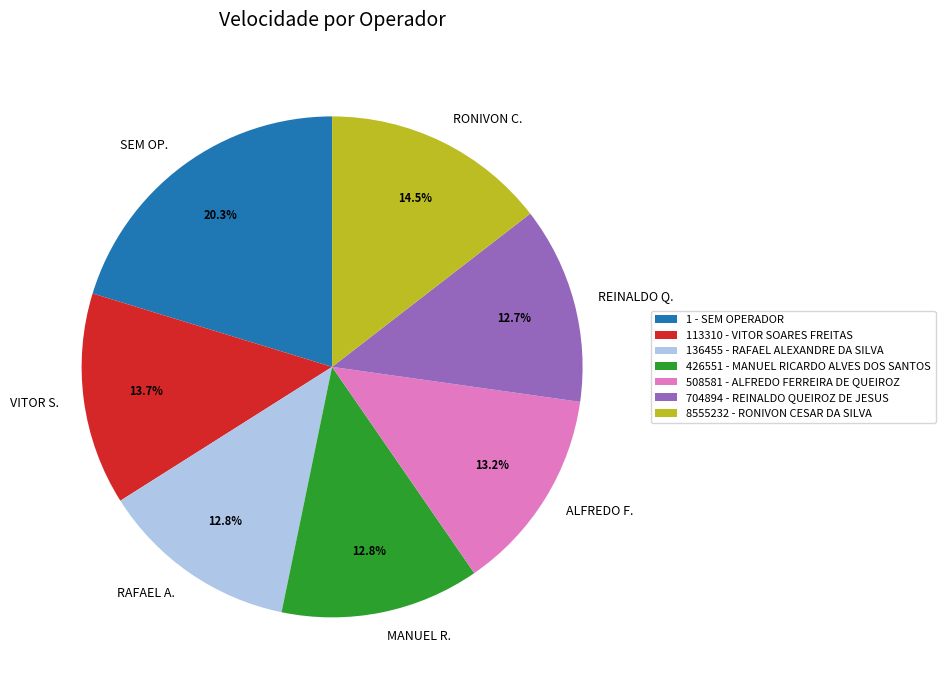

True or false: 8555232 - RONIVON CESAR DA SILVA accounts for 21% of the total.

False